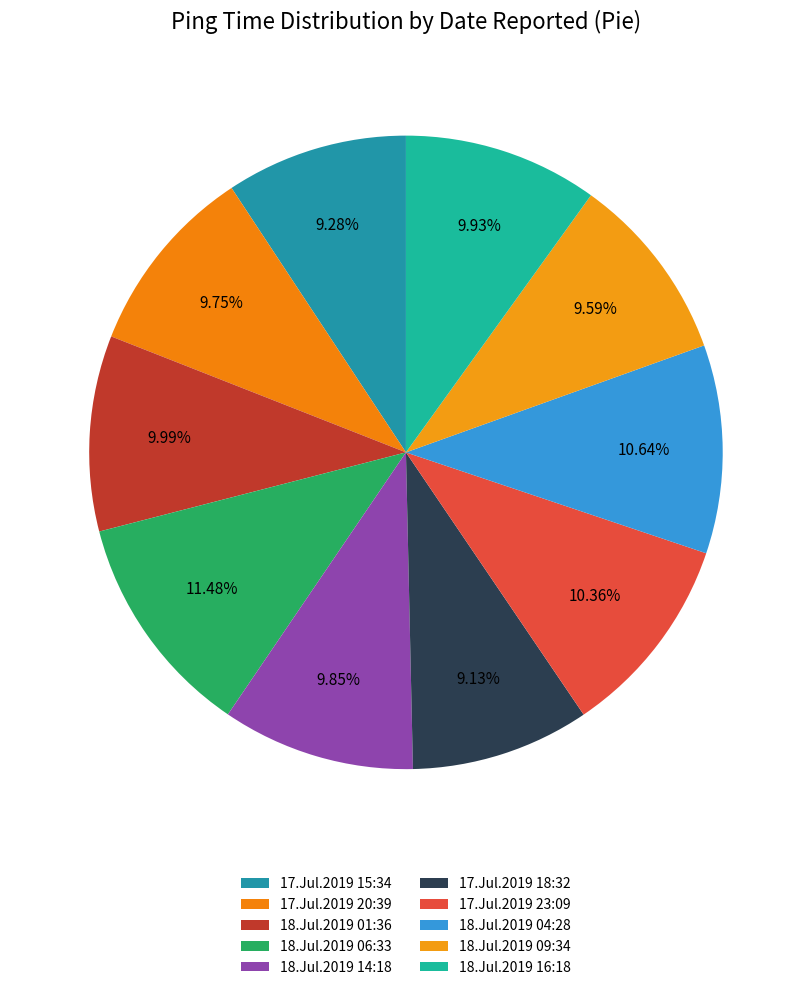

Rank the categories by value from lowest to highest.

17.Jul.2019 18:32, 17.Jul.2019 15:34, 18.Jul.2019 09:34, 17.Jul.2019 20:39, 18.Jul.2019 14:18, 18.Jul.2019 16:18, 18.Jul.2019 01:36, 17.Jul.2019 23:09, 18.Jul.2019 04:28, 18.Jul.2019 06:33